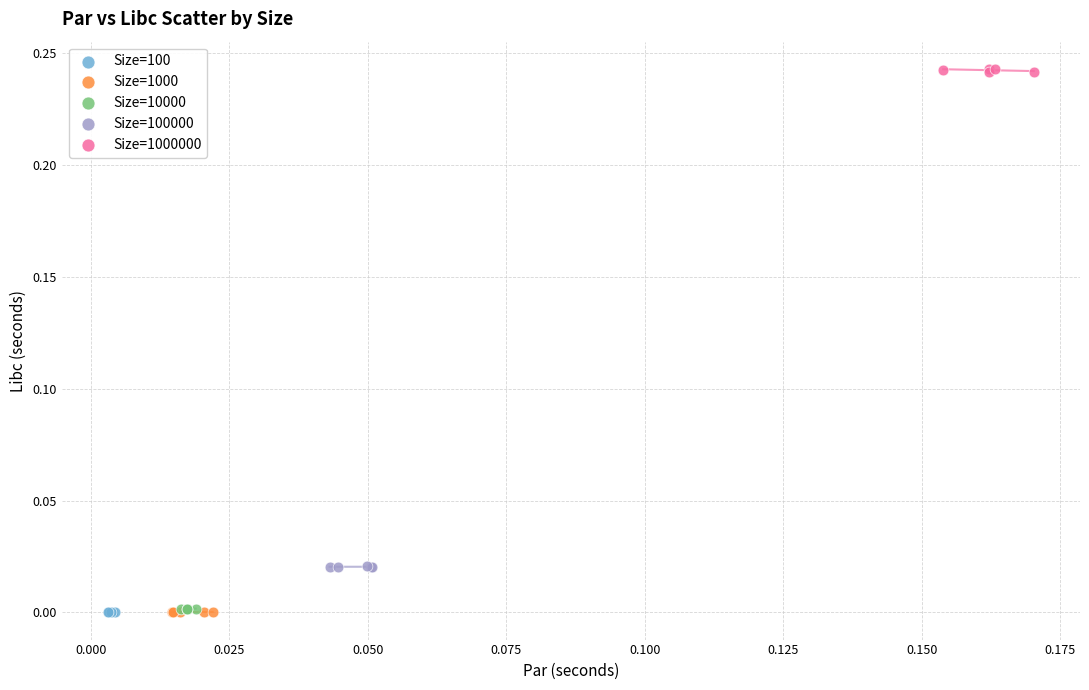

Which series contains the highest Y value?

Size=1000000